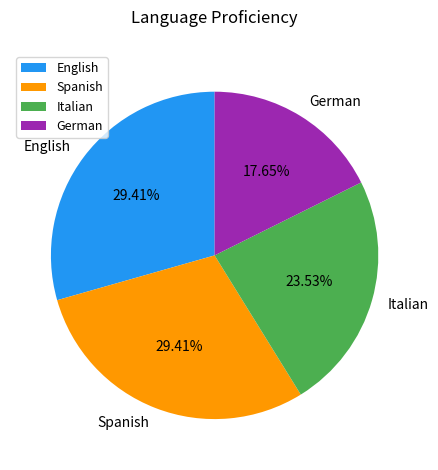

Which category has the smallest portion of the pie?

German